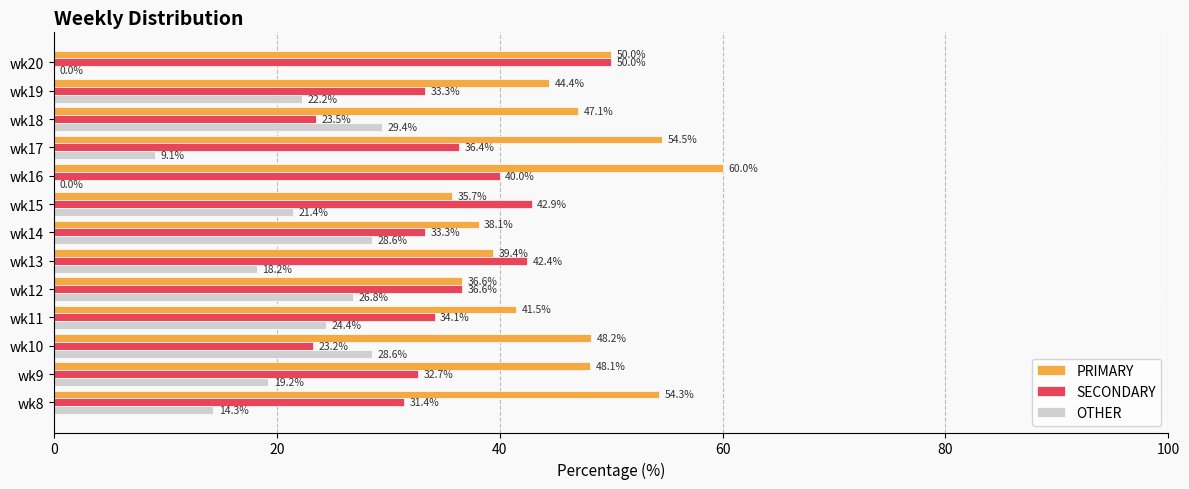

What is the average value of the SECONDARY series?

35.4